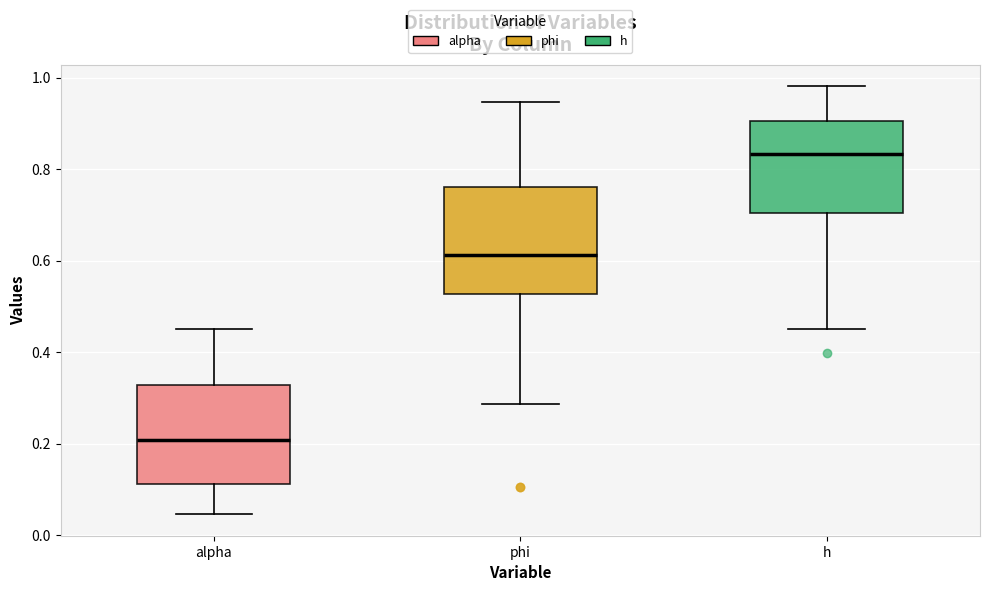

Where does the upper whisker of the box for phi end on the y-axis? The values are not printed on the chart, so give them approximately, as read against the axis.

0.94